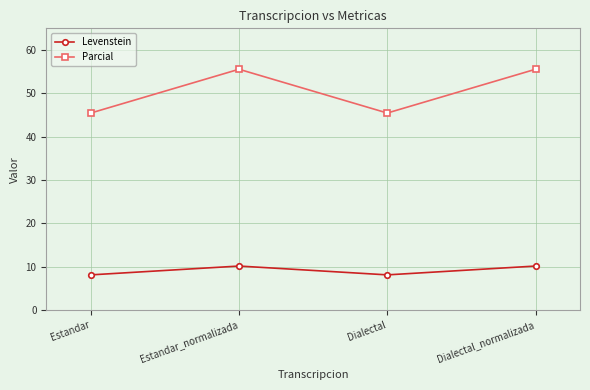

Is this an area chart (filled region under the line)?

No